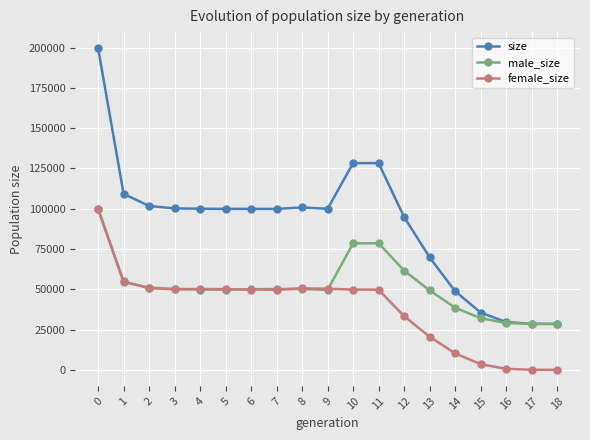

True or false: female_size has a value of 11268 at 10.

False